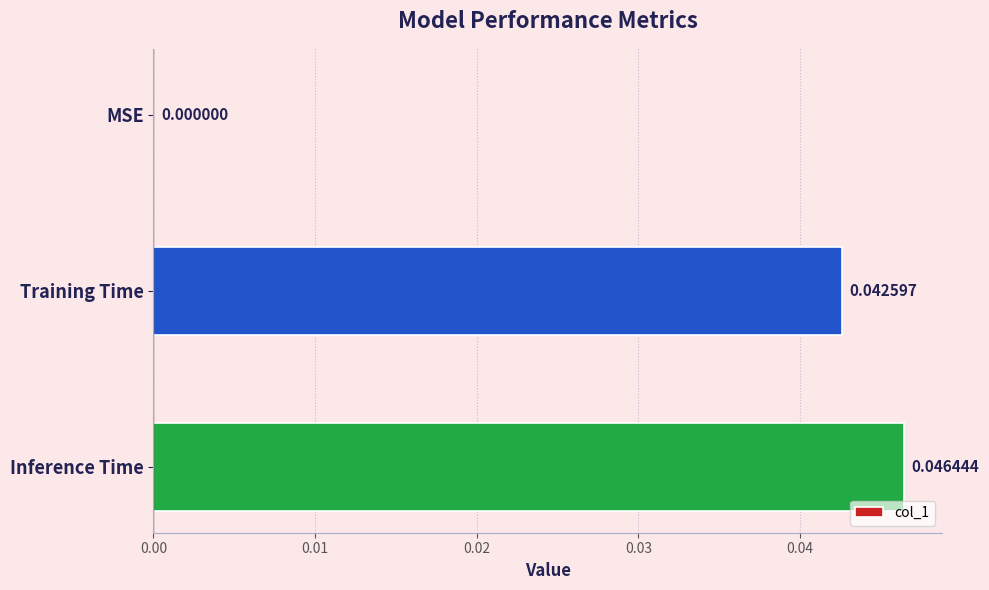

Which label corresponds to the largest value in the chart?

Inference Time